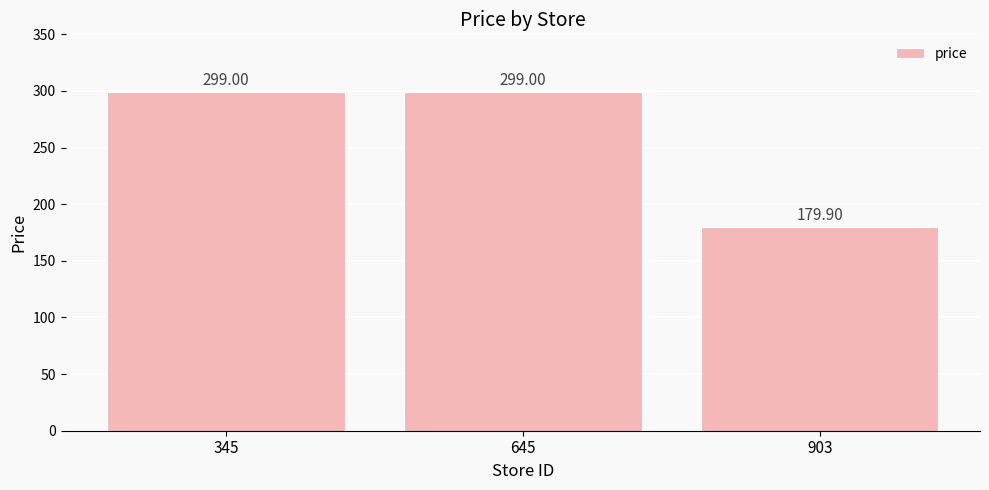

The value at 345 is 466.3. True or false?

False